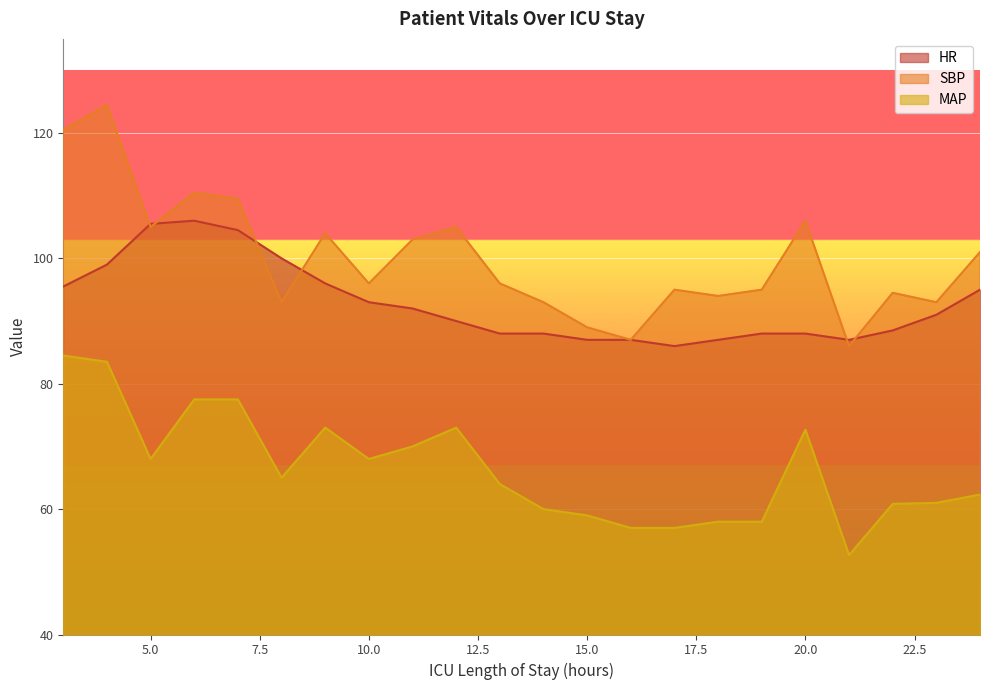

What is the value of the MAP point at the 11th from the left?

64.0